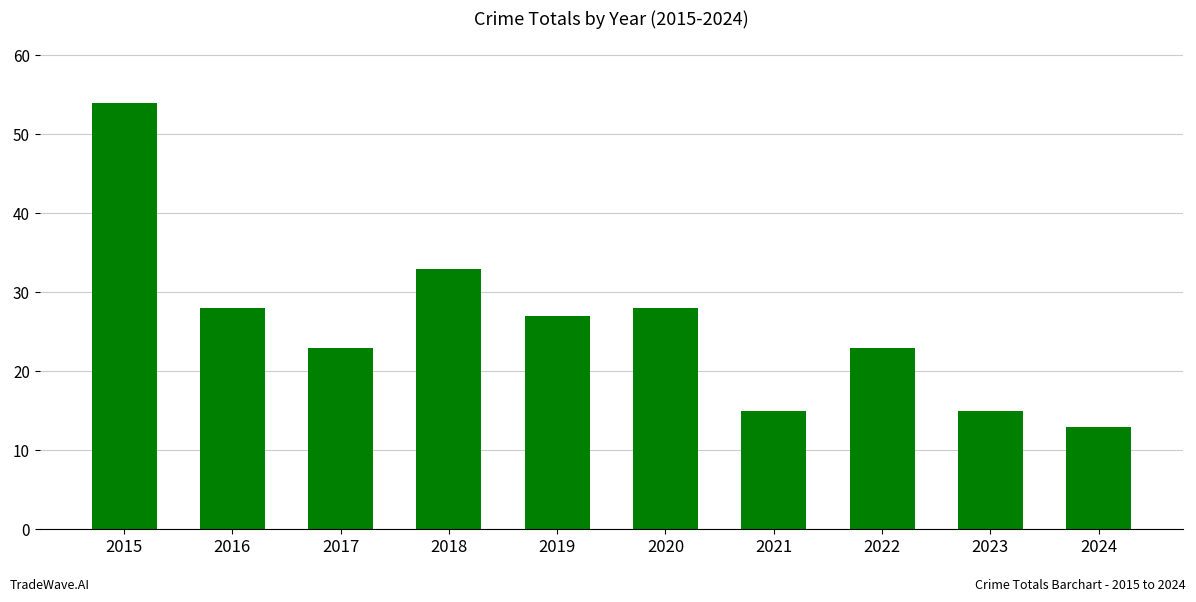

What is the sum of the values at 2019 and 2017?

50